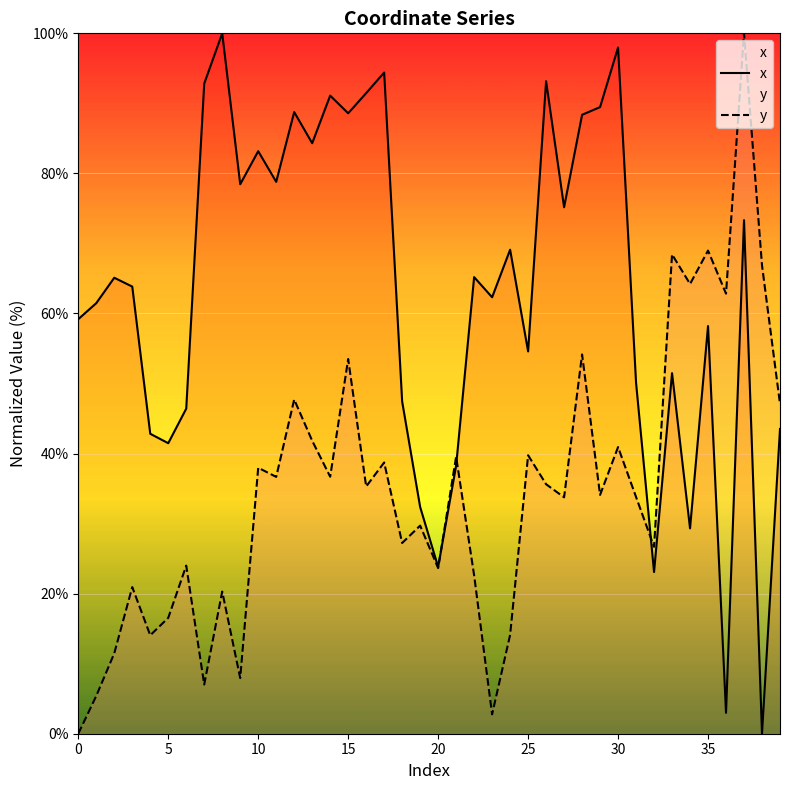

At which category does x reach its first local valley?

5